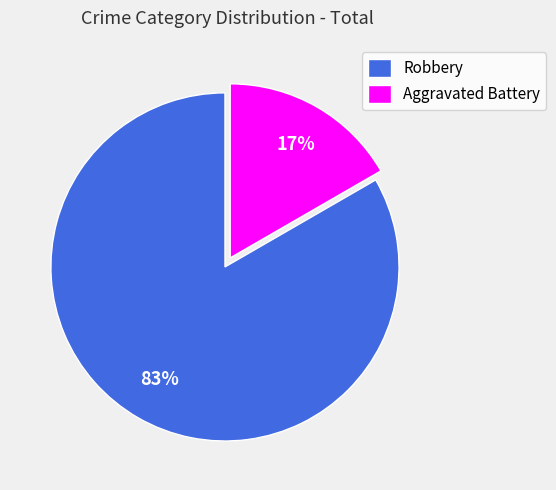

Between Robbery and Aggravated Battery, which is larger?

Robbery